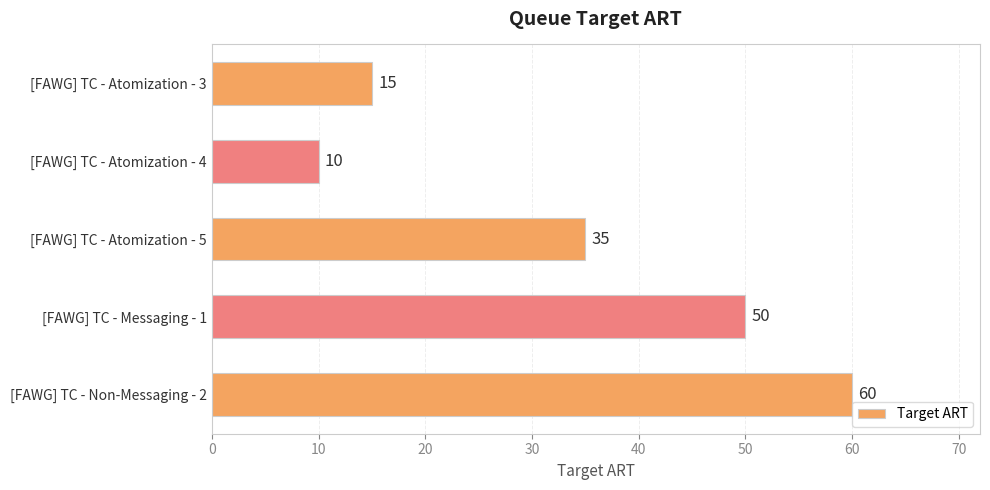

The value at [FAWG] TC - Atomization - 3 is 15. True or false?

True